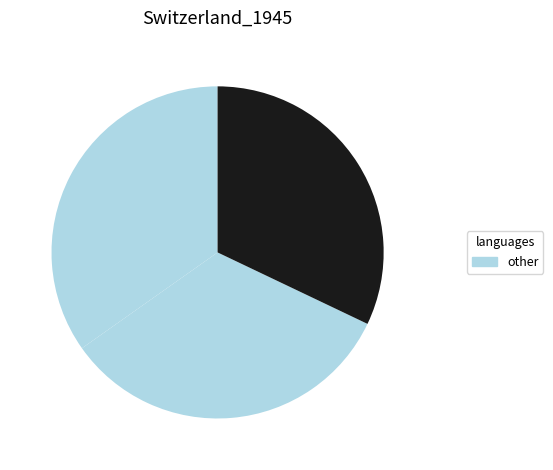

How many segments does this pie chart have?

3